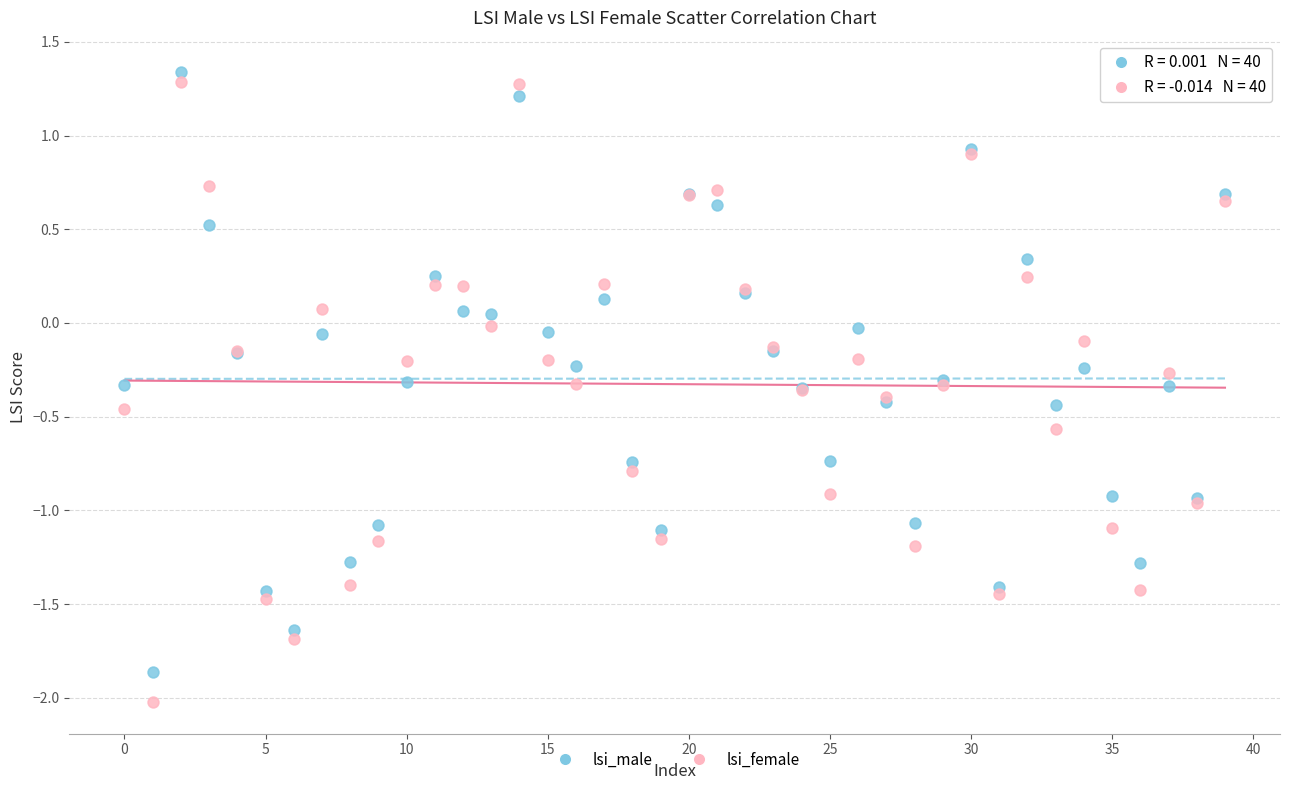

Which series reaches the minimum Y coordinate?

lsi_female